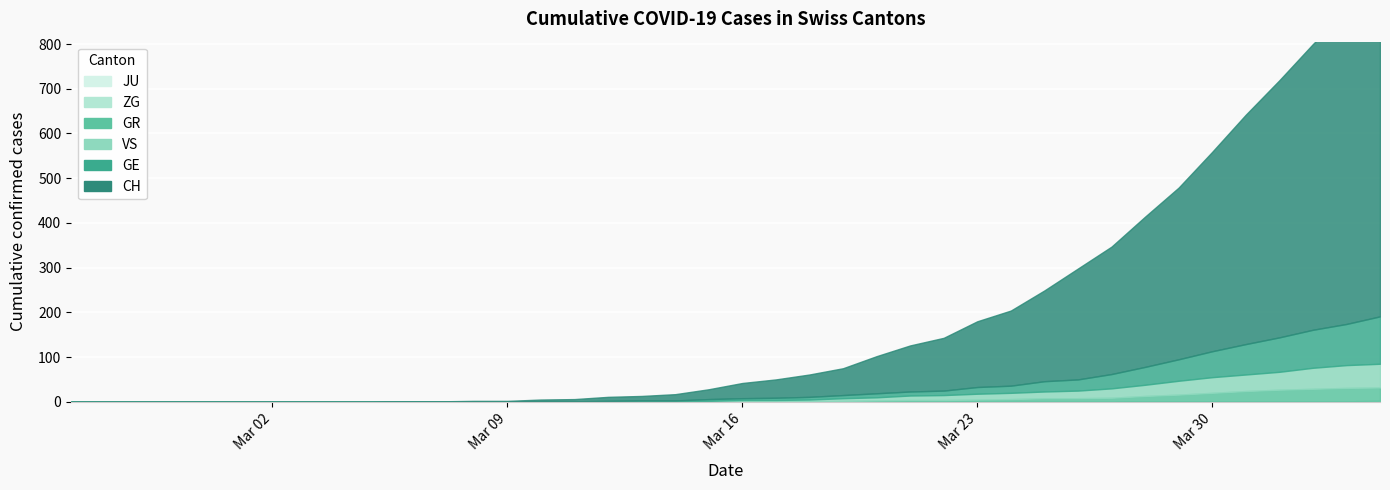

Reading left to right, list all the values displayed in this chart.

CH: 2020-02-25=0	2020-02-26=0	2020-02-27=0	2020-02-28=0	2020-02-29=0	2020-03-01=0	2020-03-02=0	2020-03-03=0	2020-03-04=0	2020-03-05=0	2020-03-06=1	2020-03-07=1	2020-03-08=2	2020-03-09=2	2020-03-10=4	2020-03-11=5	2020-03-12=9	2020-03-13=10	2020-03-14=14	2020-03-15=22	2020-03-16=34	2020-03-17=41	2020-03-18=50	2020-03-19=60	2020-03-20=83	2020-03-21=103	2020-03-22=118	2020-03-23=147	2020-03-24=168	2020-03-25=203	2020-03-26=248	2020-03-27=285	2020-03-28=336	2020-03-29=384	2020-03-30=446	2020-03-31=513	2020-04-01=575	2020-04-02=639	2020-04-03=700	2020-04-04=767
GE: 2020-02-25=0	2020-02-26=0	2020-02-27=0	2020-02-28=0	2020-02-29=0	2020-03-01=0	2020-03-02=0	2020-03-03=0	2020-03-04=0	2020-03-05=0	2020-03-06=0	2020-03-07=0	2020-03-08=0	2020-03-09=0	2020-03-10=1	2020-03-11=1	2020-03-12=2	2020-03-13=2	2020-03-14=2	2020-03-15=4	2020-03-16=4	2020-03-17=5	2020-03-18=6	2020-03-19=7	2020-03-20=9	2020-03-21=9	2020-03-22=10	2020-03-23=15	2020-03-24=16	2020-03-25=23	2020-03-26=25	2020-03-27=32	2020-03-28=40	2020-03-29=48	2020-03-30=58	2020-03-31=68	2020-04-01=77	2020-04-02=85	2020-04-03=92	2020-04-04=106
GR: 2020-02-25=0	2020-02-26=0	2020-02-27=0	2020-02-28=0	2020-02-29=0	2020-03-01=0	2020-03-02=0	2020-03-03=0	2020-03-04=0	2020-03-05=0	2020-03-06=0	2020-03-07=0	2020-03-08=0	2020-03-09=0	2020-03-10=0	2020-03-11=0	2020-03-12=0	2020-03-13=0	2020-03-14=0	2020-03-15=0	2020-03-16=1	2020-03-17=1	2020-03-18=1	2020-03-19=2	2020-03-20=3	2020-03-21=4	2020-03-22=4	2020-03-23=5	2020-03-24=6	2020-03-25=8	2020-03-26=8	2020-03-27=9	2020-03-28=12	2020-03-29=15	2020-03-30=19	2020-03-31=23	2020-04-01=26	2020-04-02=28	2020-04-03=30	2020-04-04=30
JU: 2020-02-25=0	2020-02-26=0	2020-02-27=0	2020-02-28=0	2020-02-29=0	2020-03-01=0	2020-03-02=0	2020-03-03=0	2020-03-04=0	2020-03-05=0	2020-03-06=0	2020-03-07=0	2020-03-08=0	2020-03-09=0	2020-03-10=0	2020-03-11=0	2020-03-12=0	2020-03-13=0	2020-03-14=0	2020-03-15=0	2020-03-16=0	2020-03-17=0	2020-03-18=0	2020-03-19=0	2020-03-20=0	2020-03-21=0	2020-03-22=0	2020-03-23=0	2020-03-24=0	2020-03-25=0	2020-03-26=0	2020-03-27=0	2020-03-28=0	2020-03-29=0	2020-03-30=0	2020-03-31=0	2020-04-01=0	2020-04-02=0	2020-04-03=0	2020-04-04=0
VS: 2020-02-25=0	2020-02-26=0	2020-02-27=0	2020-02-28=0	2020-02-29=0	2020-03-01=0	2020-03-02=0	2020-03-03=0	2020-03-04=0	2020-03-05=0	2020-03-06=0	2020-03-07=0	2020-03-08=0	2020-03-09=0	2020-03-10=0	2020-03-11=0	2020-03-12=0	2020-03-13=1	2020-03-14=1	2020-03-15=2	2020-03-16=3	2020-03-17=3	2020-03-18=4	2020-03-19=6	2020-03-20=7	2020-03-21=10	2020-03-22=11	2020-03-23=13	2020-03-24=14	2020-03-25=15	2020-03-26=17	2020-03-27=21	2020-03-28=25	2020-03-29=31	2020-03-30=35	2020-03-31=37	2020-04-01=40	2020-04-02=47	2020-04-03=51	2020-04-04=53
ZG: 2020-02-25=0	2020-02-26=0	2020-02-27=0	2020-02-28=0	2020-02-29=0	2020-03-01=0	2020-03-02=0	2020-03-03=0	2020-03-04=0	2020-03-05=0	2020-03-06=0	2020-03-07=0	2020-03-08=0	2020-03-09=0	2020-03-10=0	2020-03-11=0	2020-03-12=0	2020-03-13=0	2020-03-14=0	2020-03-15=0	2020-03-16=0	2020-03-17=0	2020-03-18=0	2020-03-19=0	2020-03-20=0	2020-03-21=0	2020-03-22=0	2020-03-23=0	2020-03-24=0	2020-03-25=0	2020-03-26=0	2020-03-27=0	2020-03-28=1	2020-03-29=1	2020-03-30=1	2020-03-31=1	2020-04-01=1	2020-04-02=1	2020-04-03=1	2020-04-04=2